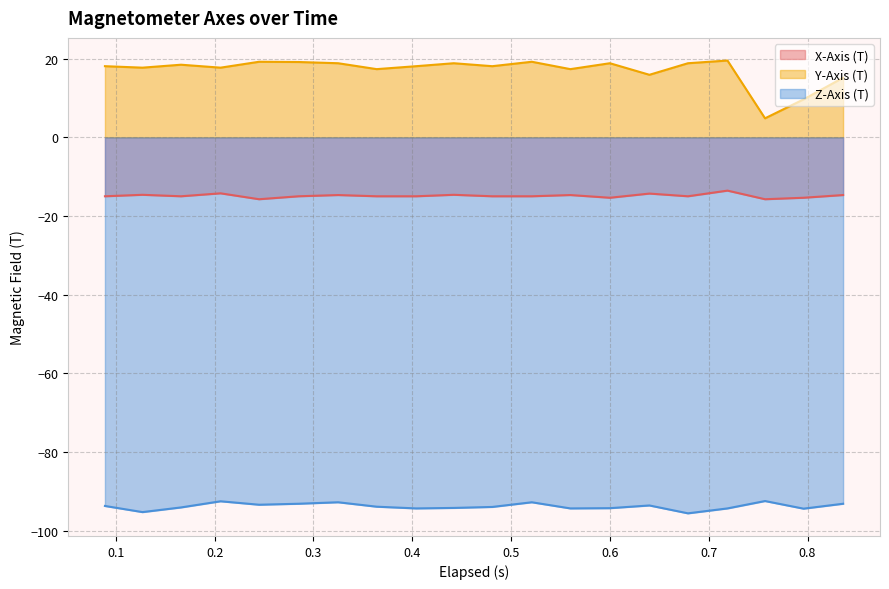

How many lines are shown in the chart?

3